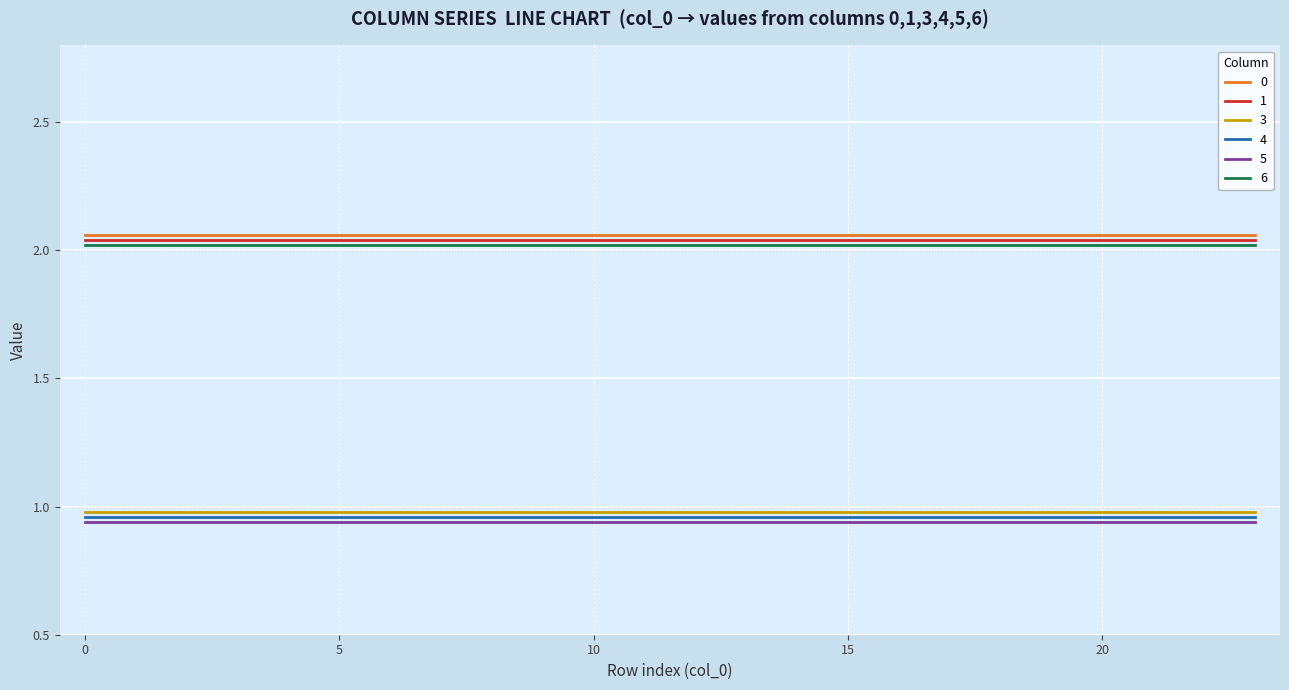

True or false: 3 and 0 intersect in this chart.

False